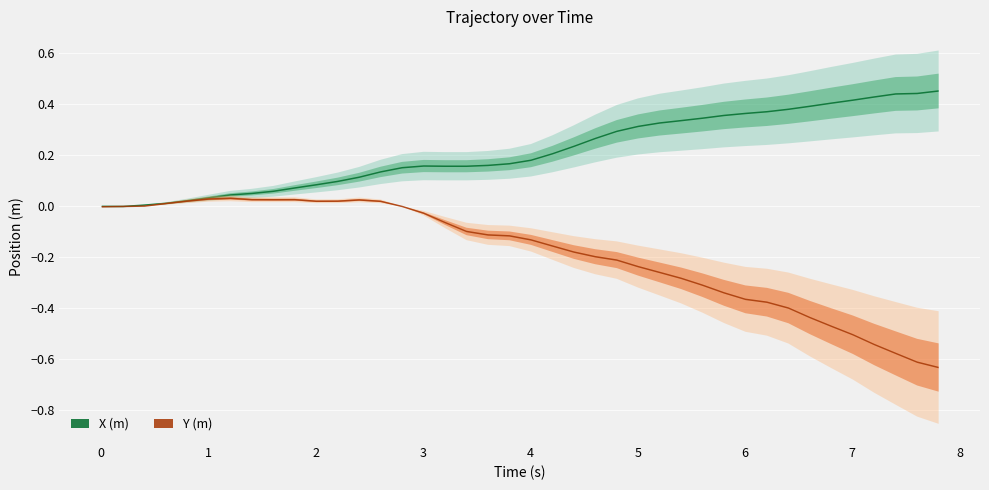

How many series are shown in this chart?

2